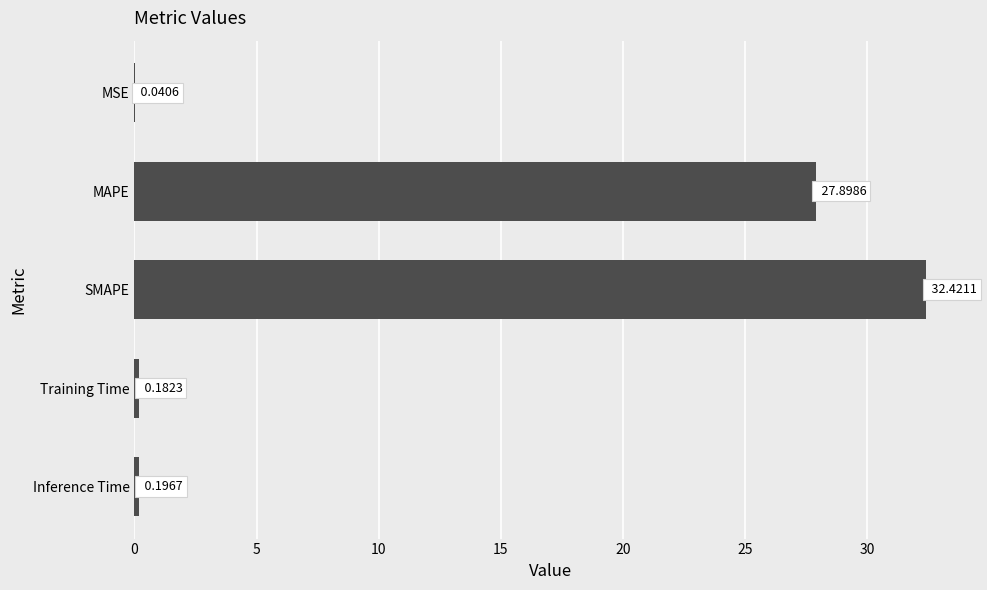

What is the average value?

12.1